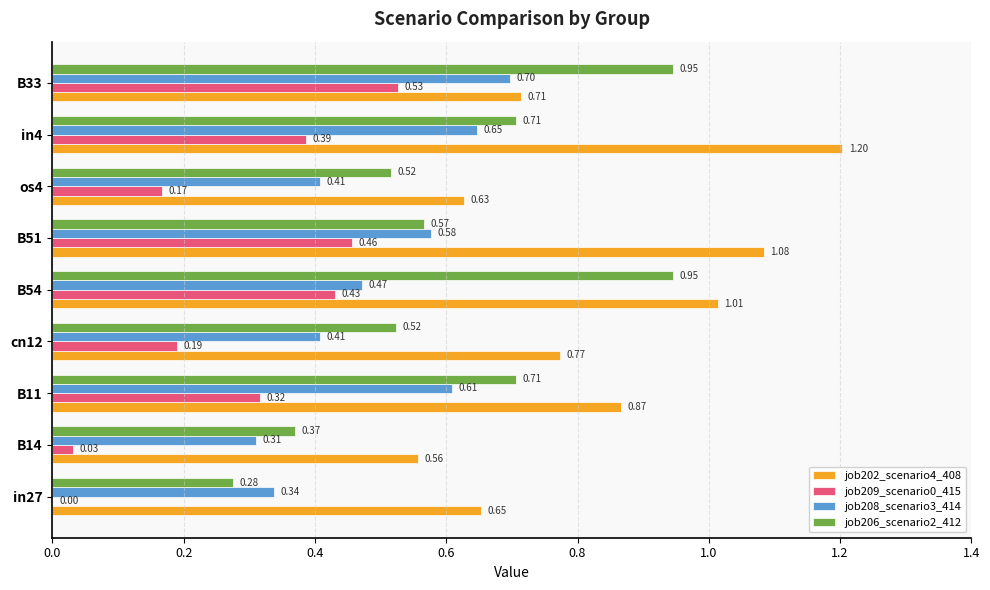

Which series changed the most between in27 and cn12?

job206_scenario2_412